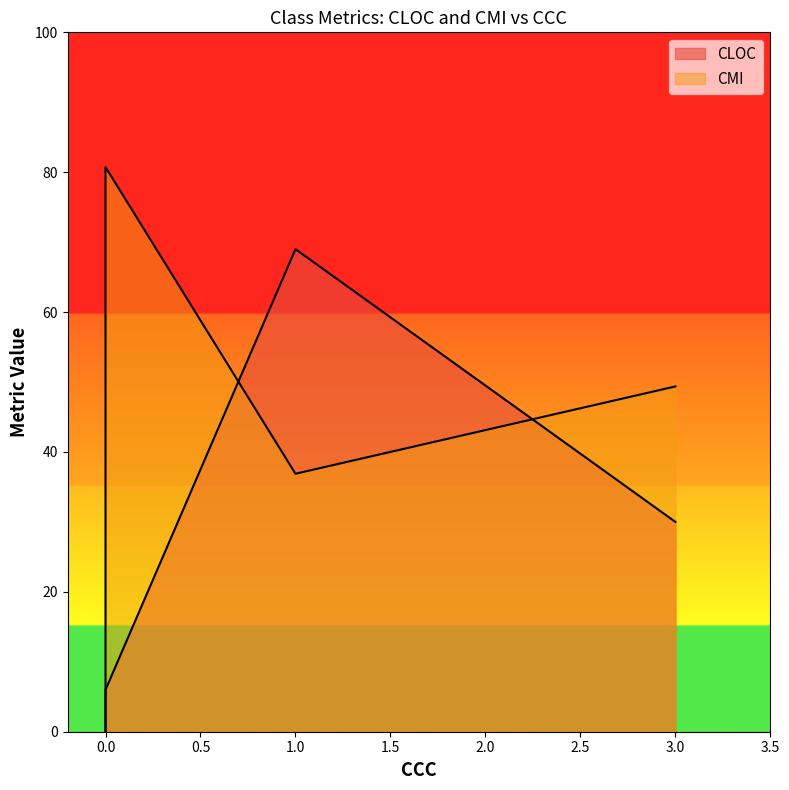

What is the difference between the highest and lowest values at 3?

19.4